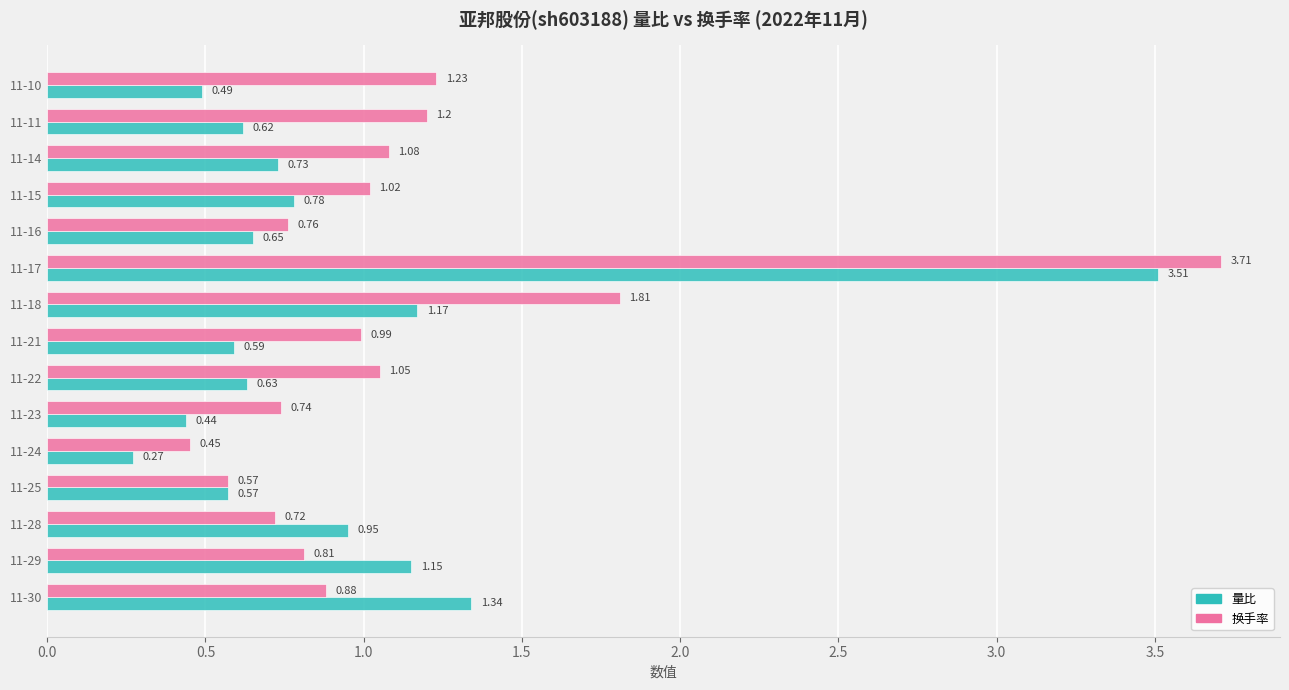

Is the value of 量比 at 11-10 greater than the value of 换手率 at 11-23?

No